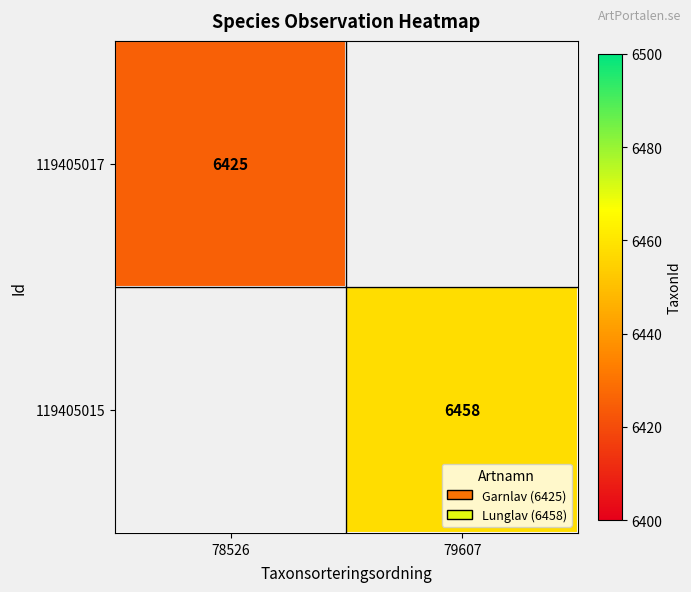

The value of 119405015 at 79607 is 11494. True or false?

False